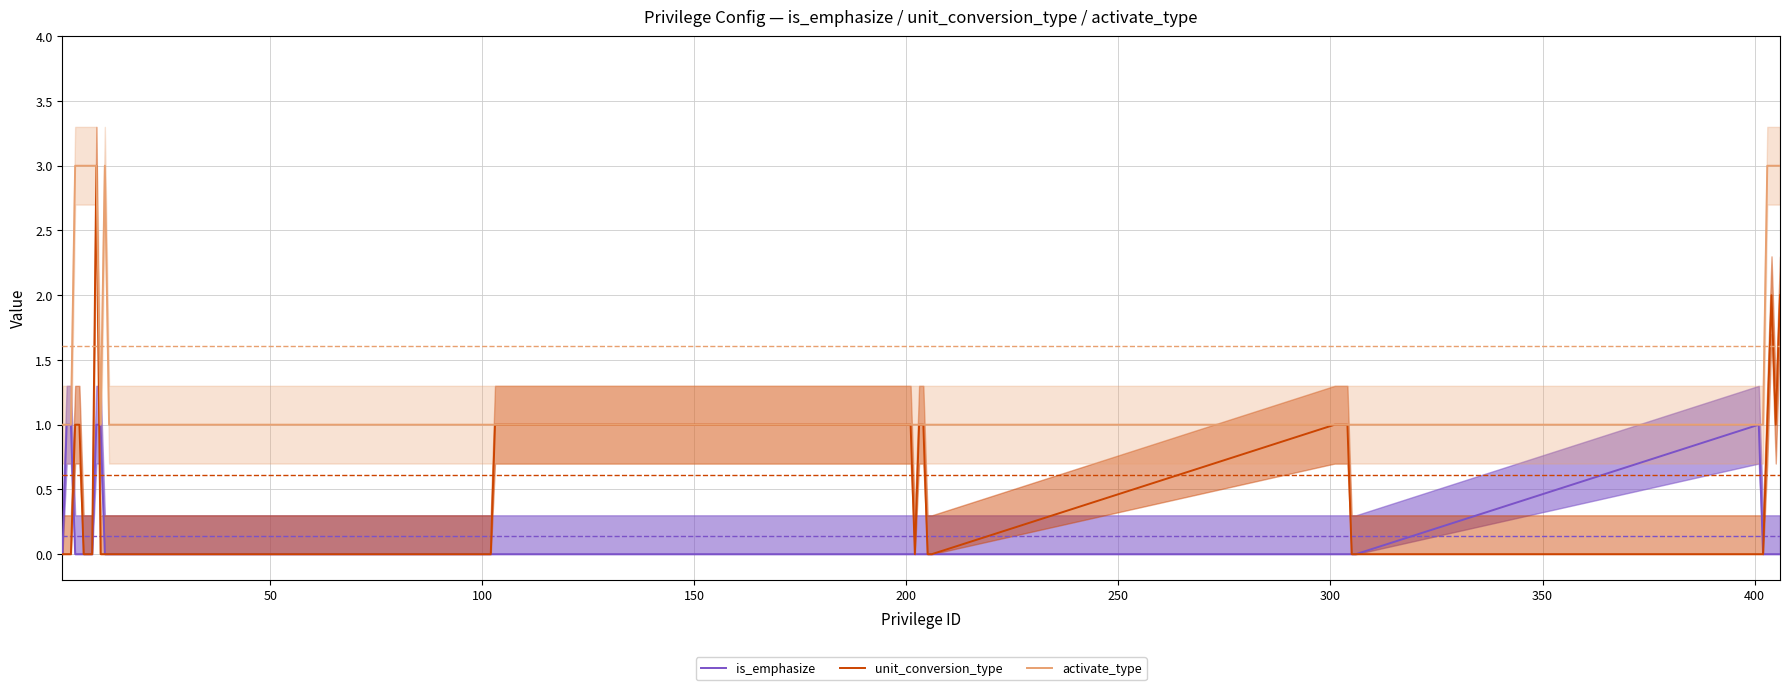

How many values in unit_conversion_type are above zero?

18